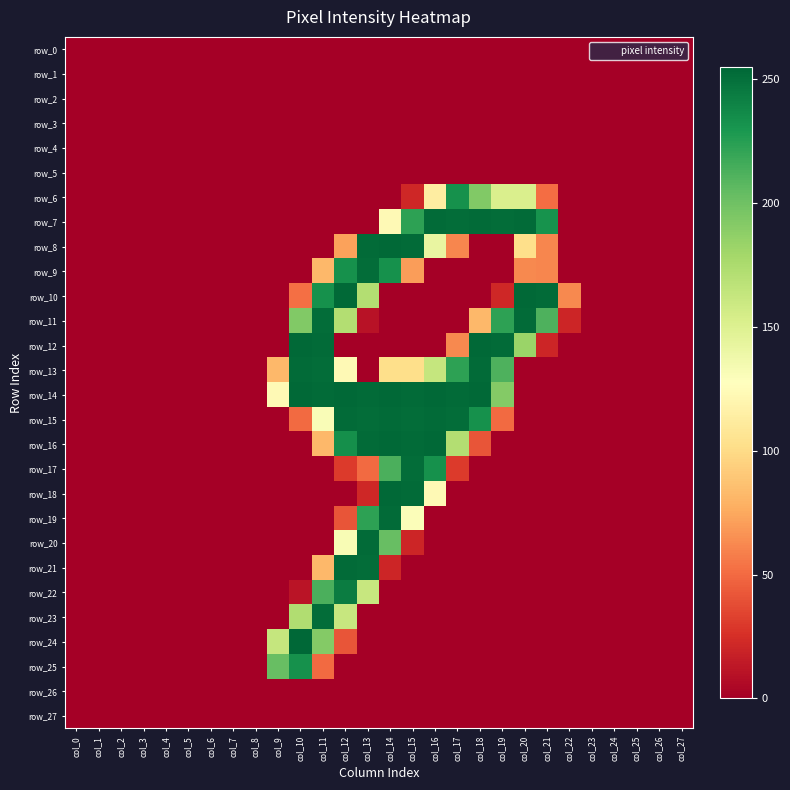

How many values in row_12 are above zero?

7